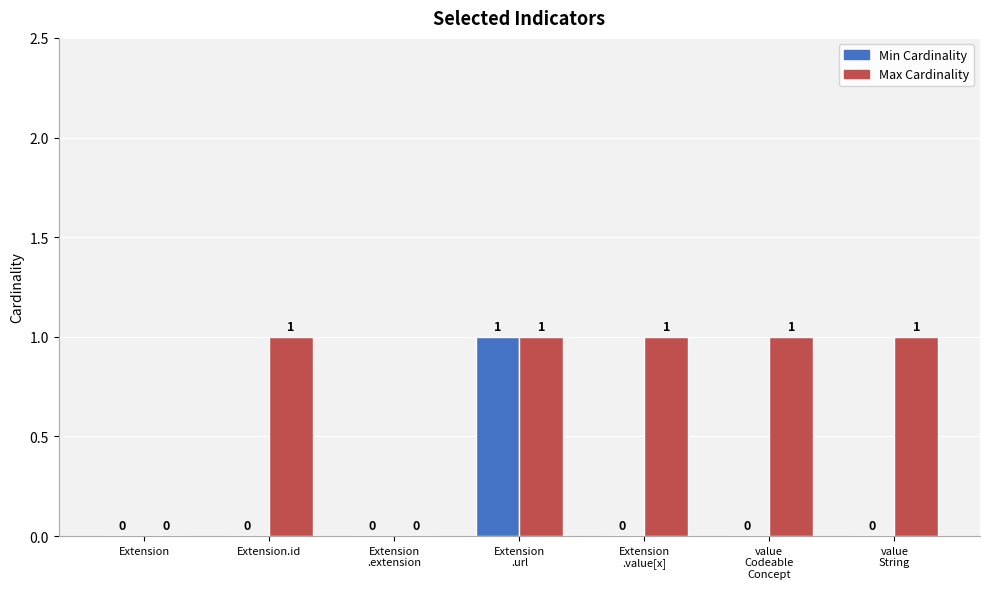

Between Extension and Extension.id, which series saw the biggest shift?

Max Cardinality